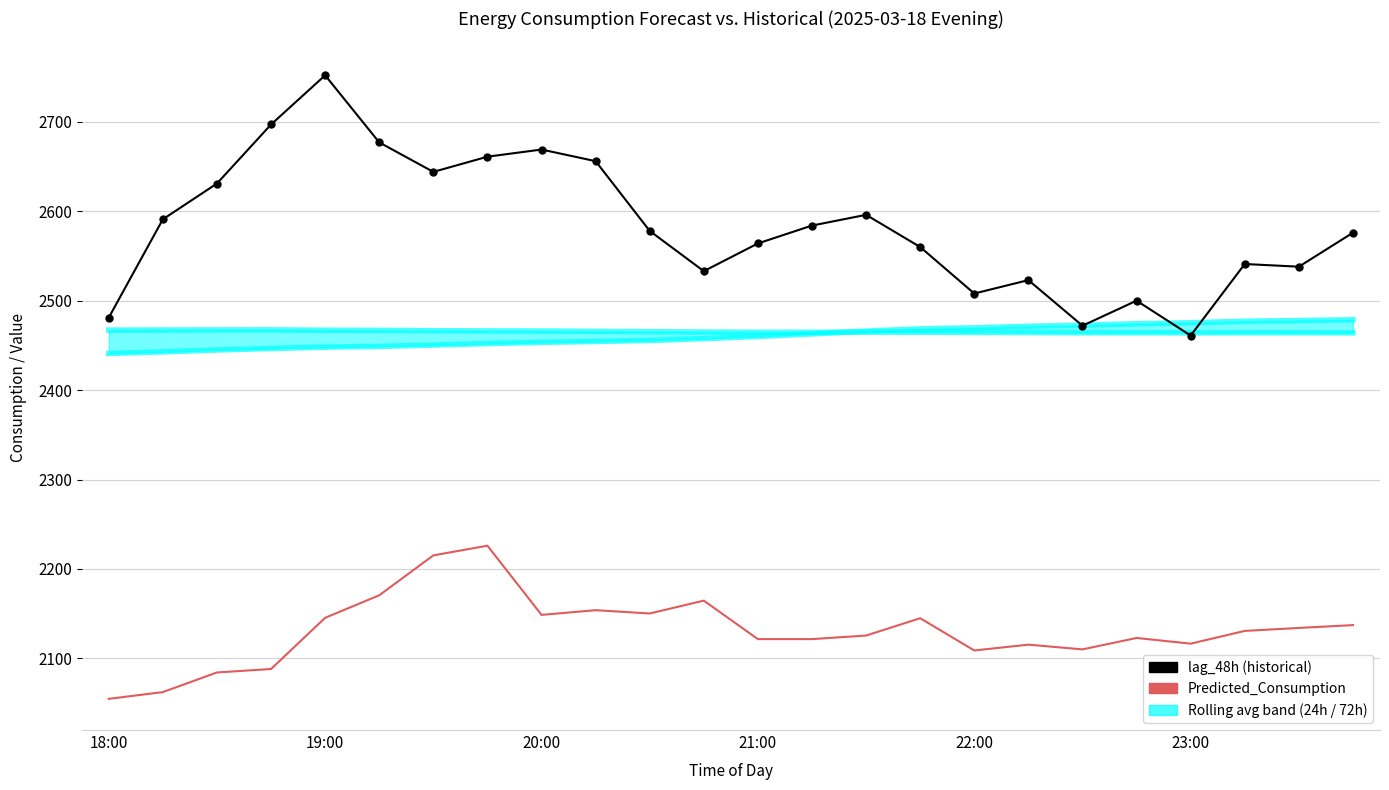

What is the difference between the maximum and minimum values in the rolling_24h series?

37.7